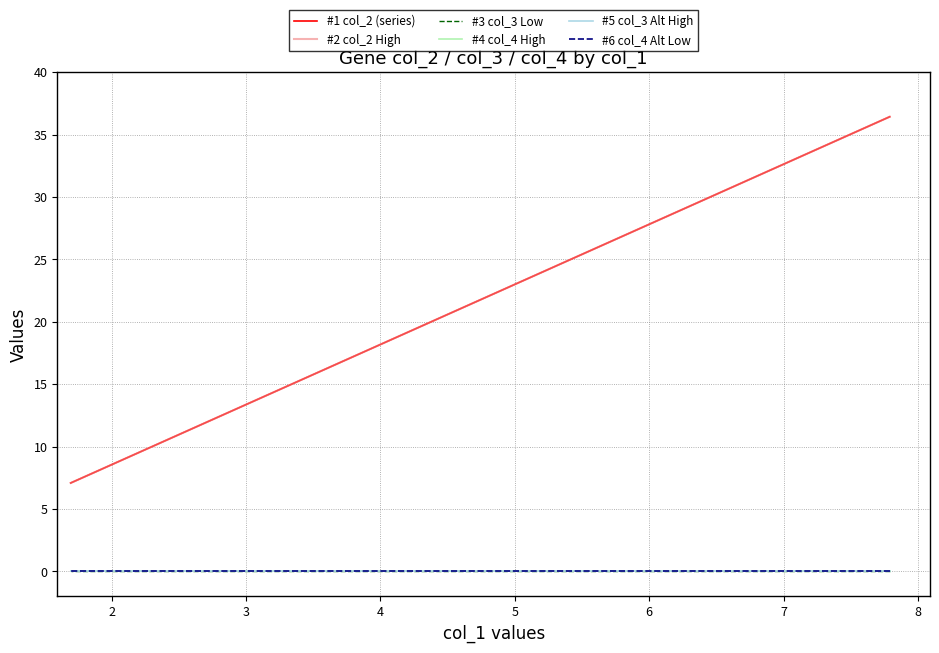

How many lines are shown in the chart?

6